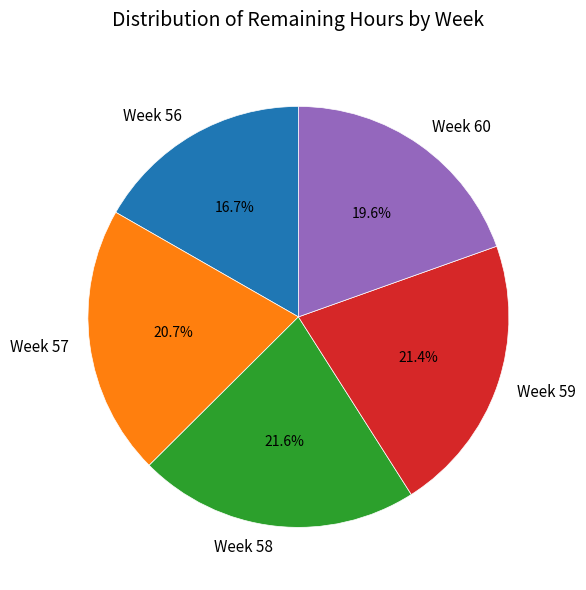

Do Week 57 and Week 59 together represent more than half of the pie?

No